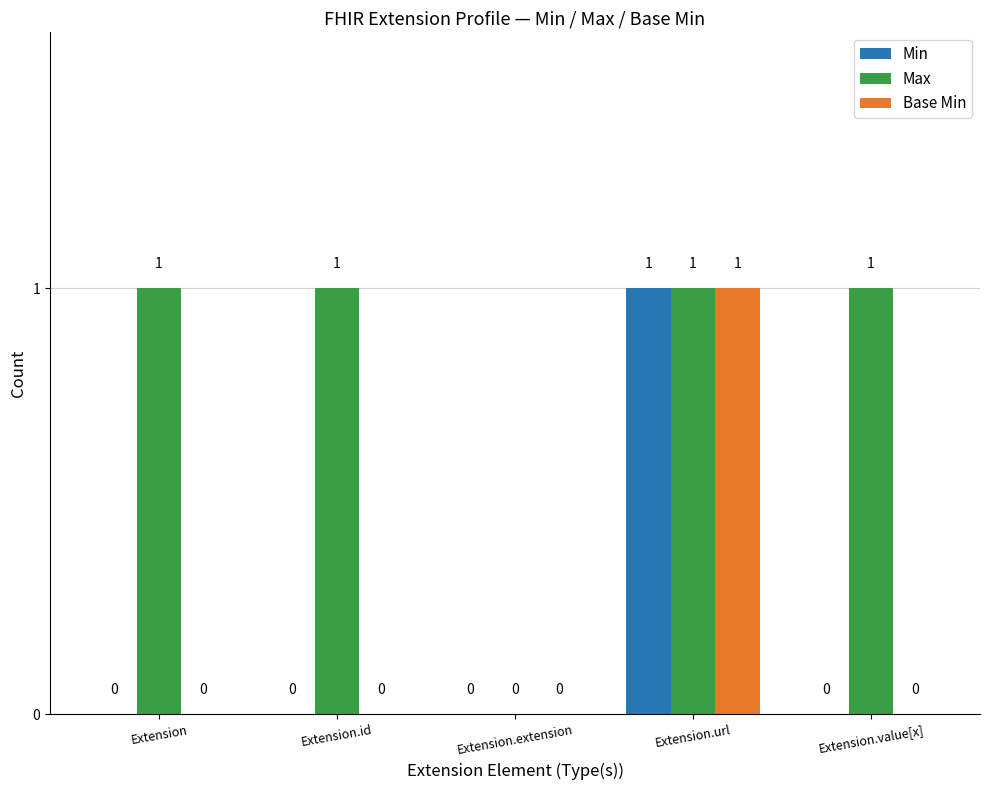

How many Min values are between 0 and 1?

5